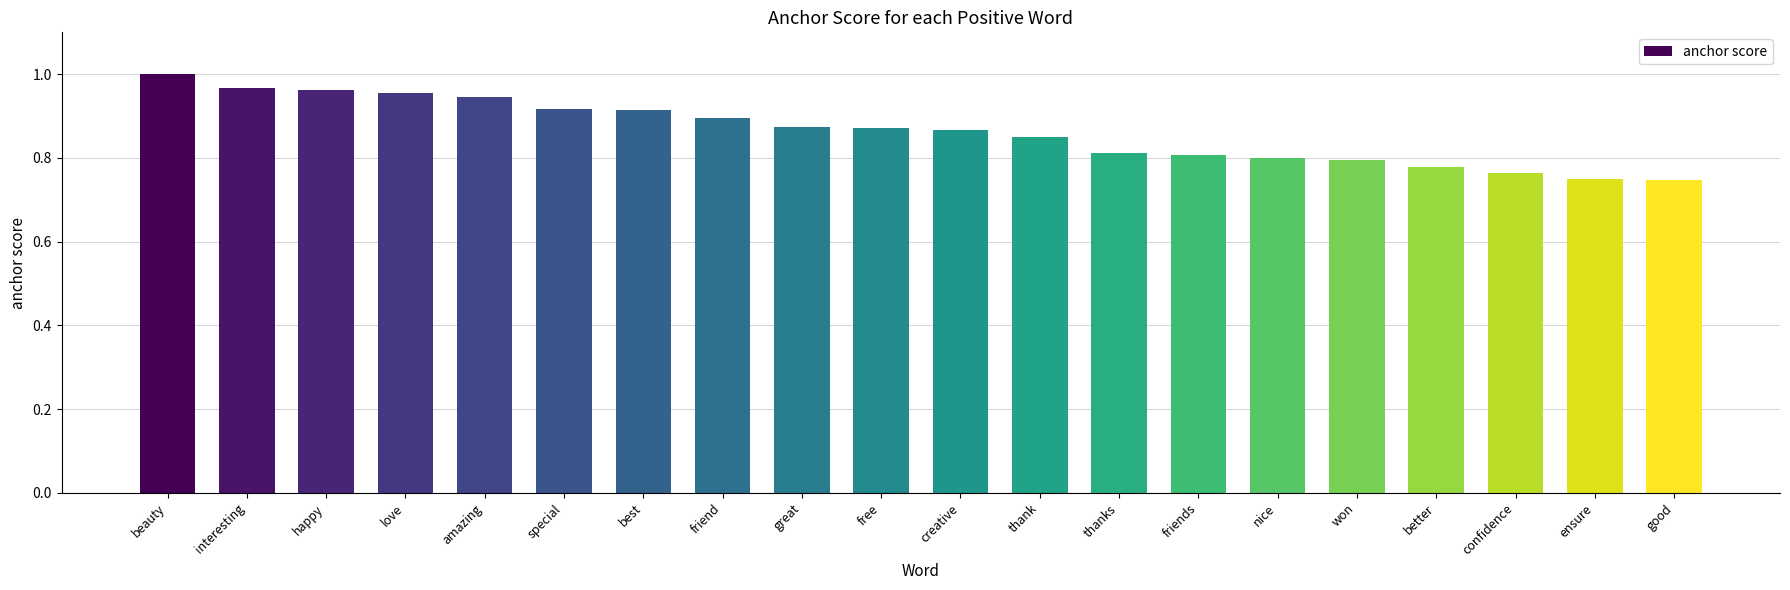

True or false: the data shows 0.4 at love.

False